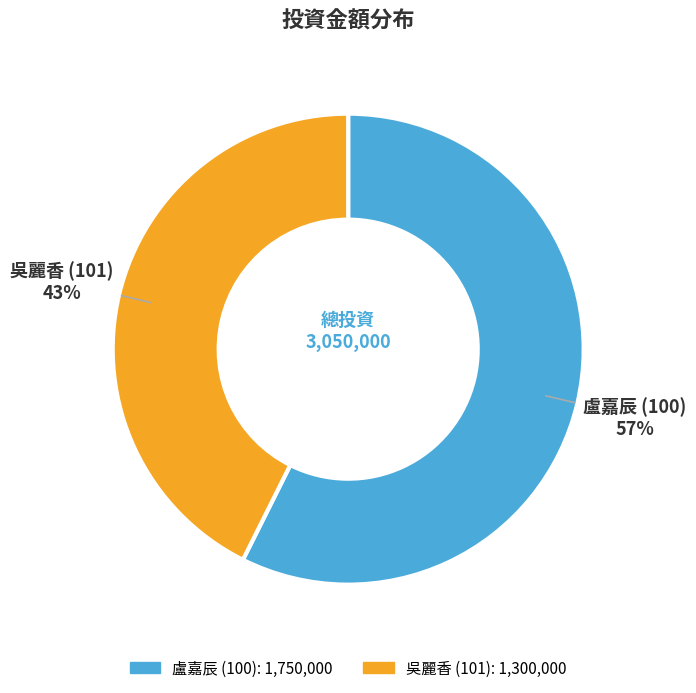

To the nearest percent, what is the average slice percentage?

50%